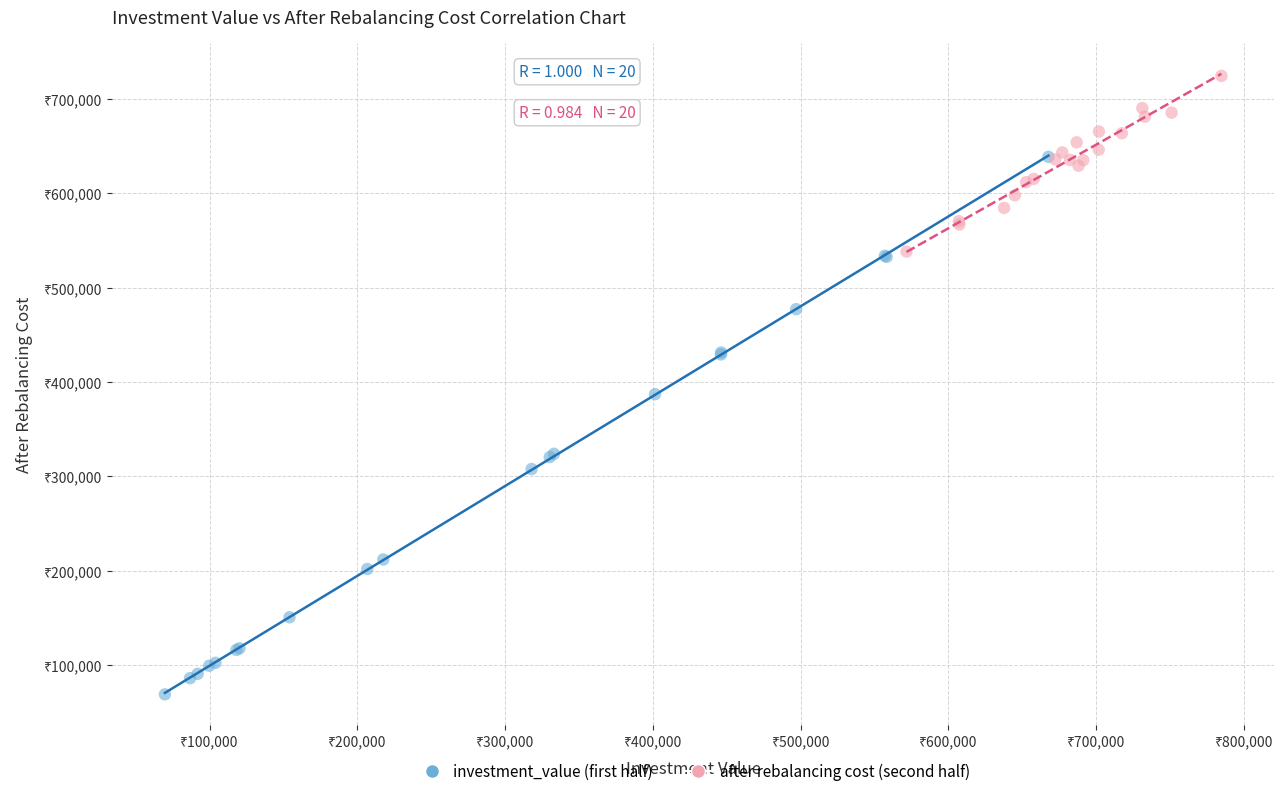

What are all the series names shown in the legend?

investment_value (first half), after rebalancing cost (second half)